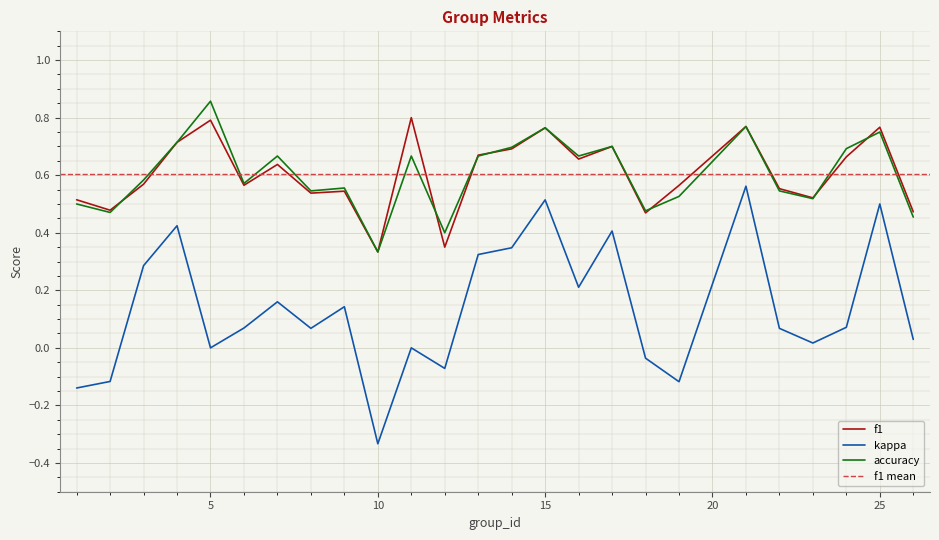

Reading right to left, list all the values displayed in this chart.

f1: 26=0.5	25=0.8	24=0.7	23=0.5	22=0.6	21=0.8	19=0.6	18=0.5	17=0.7	16=0.7	15=0.8	14=0.7	13=0.7	12=0.3	11=0.8	10=0.3	9=0.5	8=0.5	7=0.6	6=0.6	5=0.8	4=0.7	3=0.6	2=0.5	1=0.5
kappa: 26=0.0	25=0.5	24=0.1	23=0.0	22=0.1	21=0.6	19=-0.1	18=-0.0	17=0.4	16=0.2	15=0.5	14=0.3	13=0.3	12=-0.1	11=0.0	10=-0.3	9=0.1	8=0.1	7=0.2	6=0.1	5=0.0	4=0.4	3=0.3	2=-0.1	1=-0.1
accuracy: 26=0.5	25=0.8	24=0.7	23=0.5	22=0.5	21=0.8	19=0.5	18=0.5	17=0.7	16=0.7	15=0.8	14=0.7	13=0.7	12=0.4	11=0.7	10=0.3	9=0.6	8=0.5	7=0.7	6=0.6	5=0.9	4=0.7	3=0.6	2=0.5	1=0.5